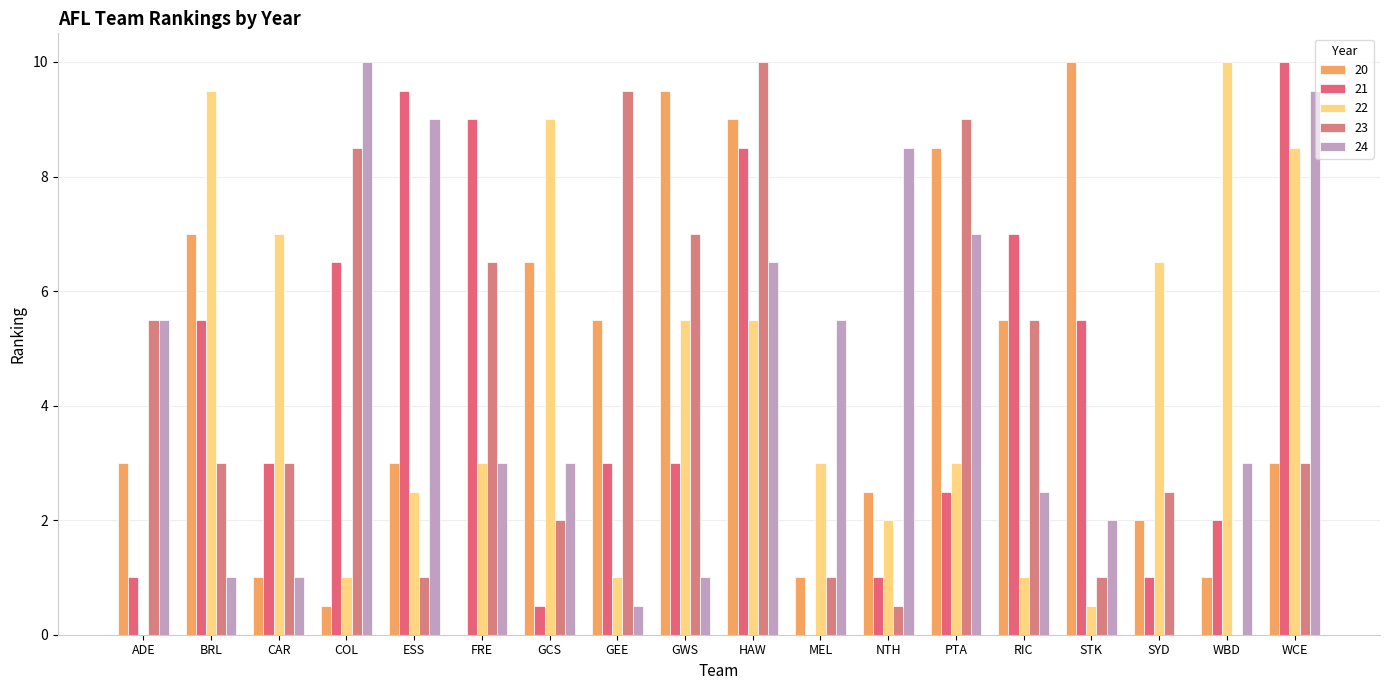

What is the label of the 12th bar from the left?

NTH